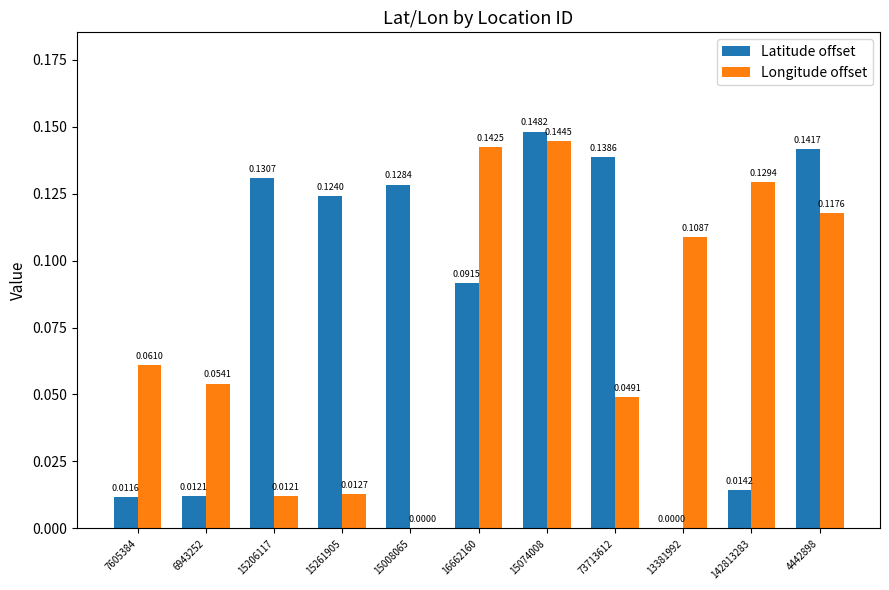

At which category is the sum across all series the highest?

15074008